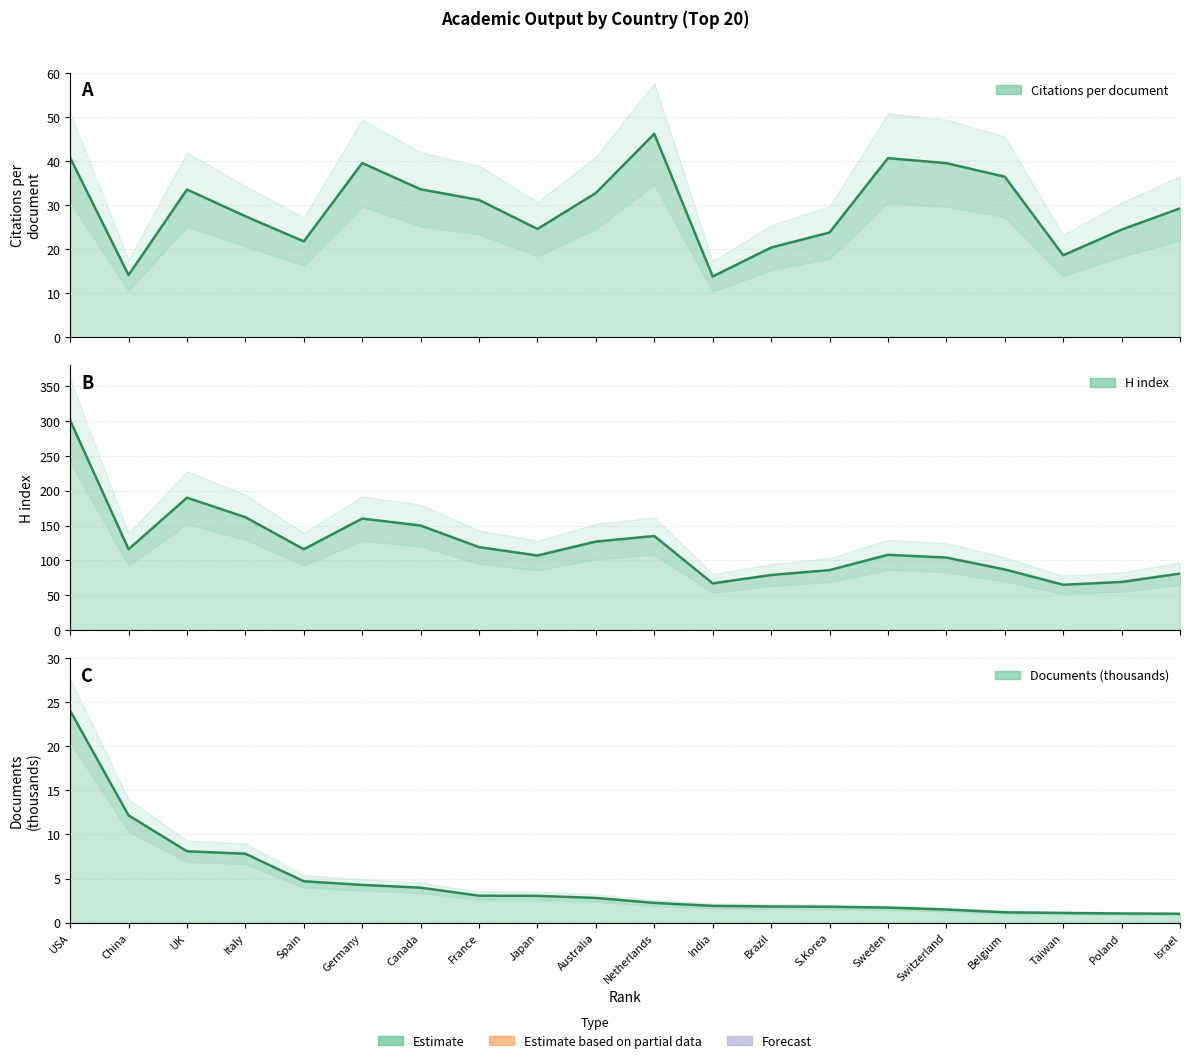

What is the value of the H index point at the 4th from the left?

162.0